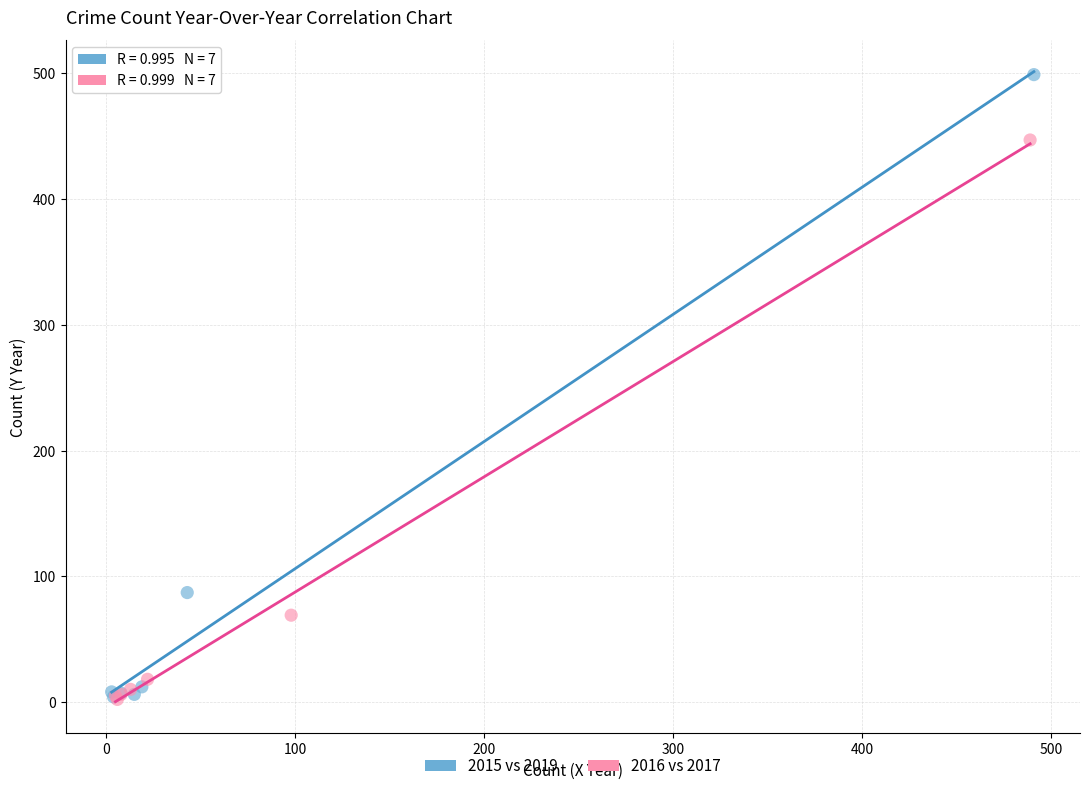

Which series reaches the maximum Y coordinate?

2015 vs 2019